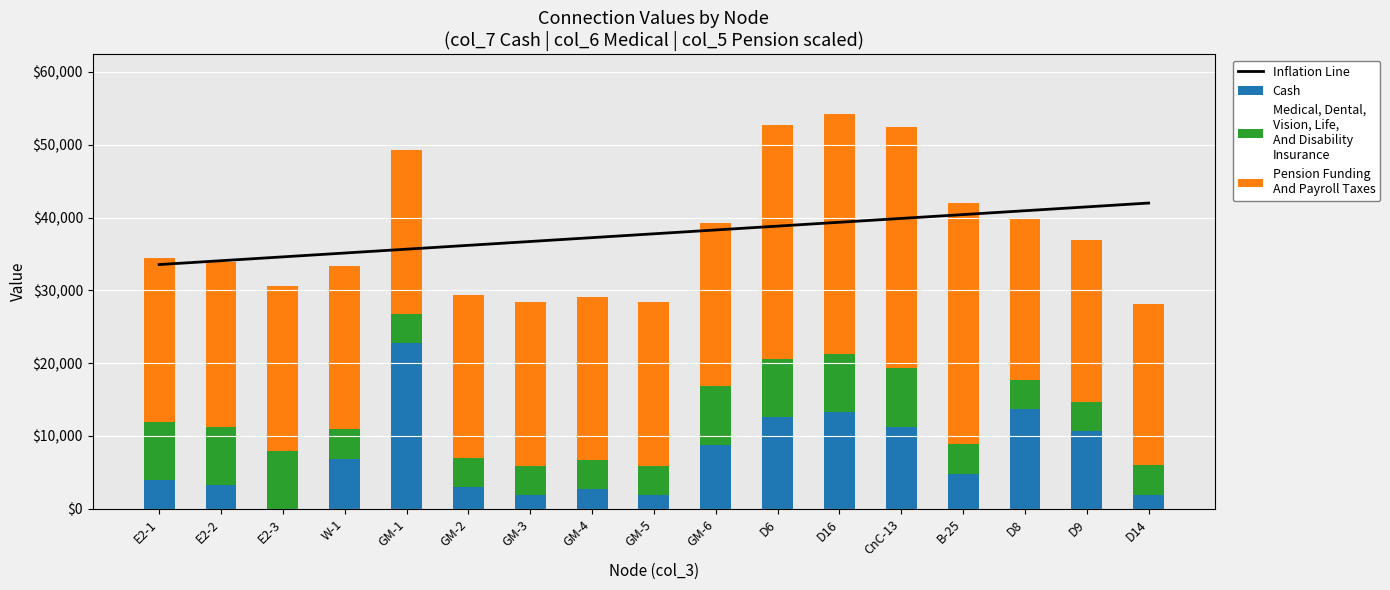

Where is Medical, Dental,
Vision, Life,
And Disability
Insurance nearest to the value 6000?

E2-1